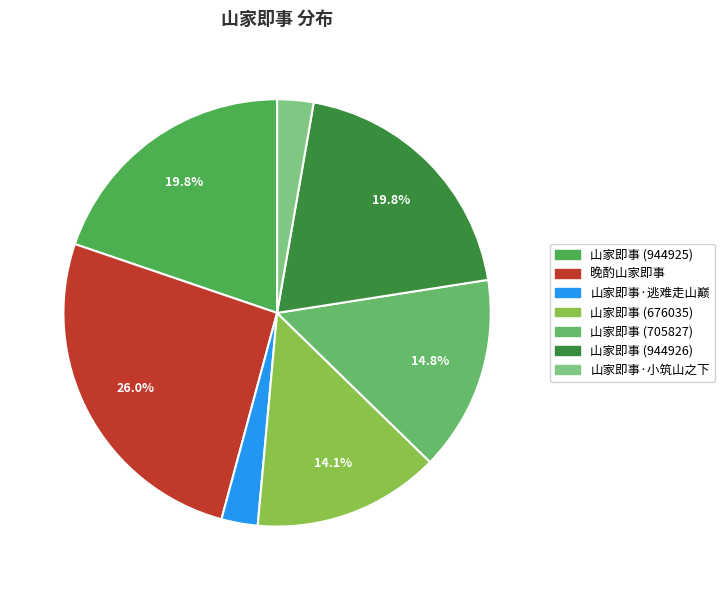

What is the change in value from 山家即事 (944926) to 山家即事·小筑山之下?

-813734